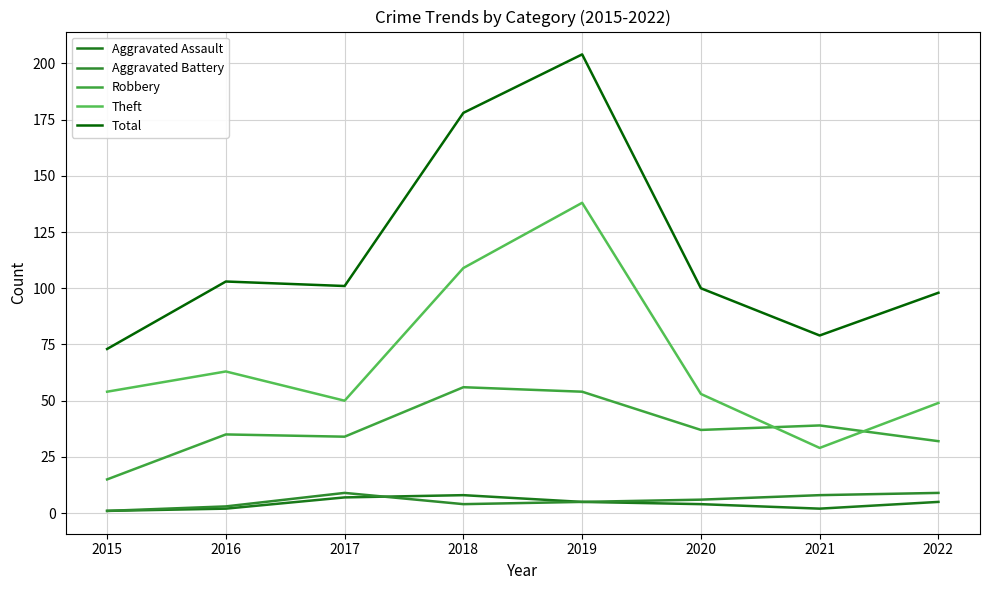

Which category has the highest value in the Aggravated Assault series?

2018